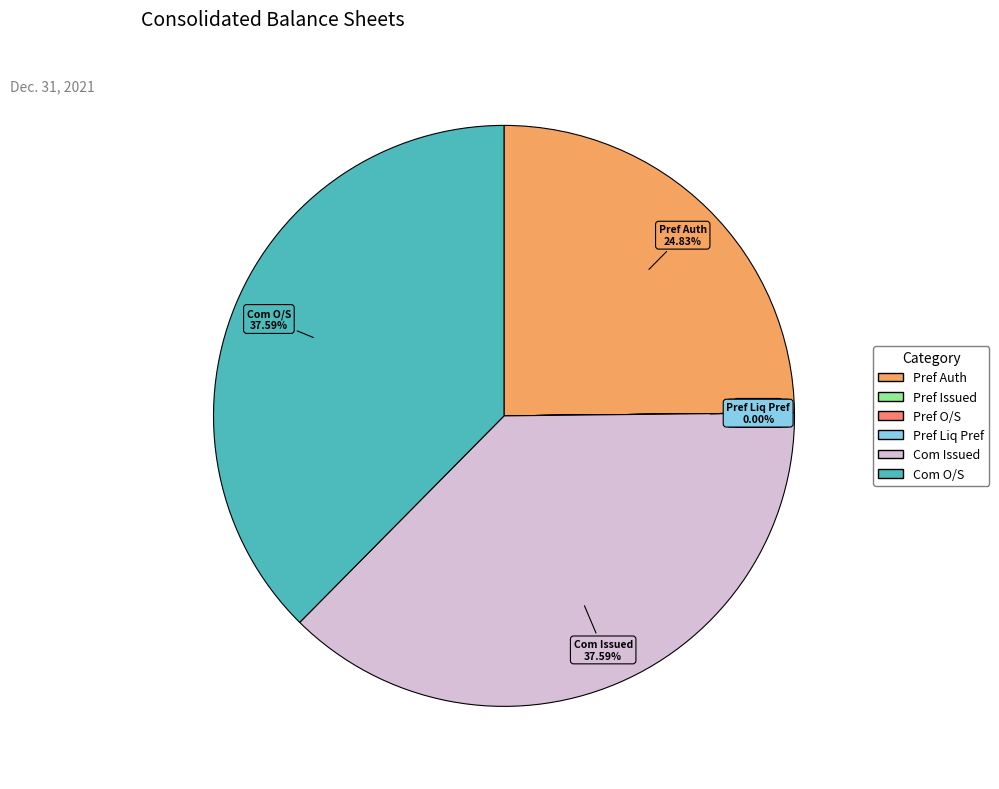

Is there a majority slice in this chart?

No